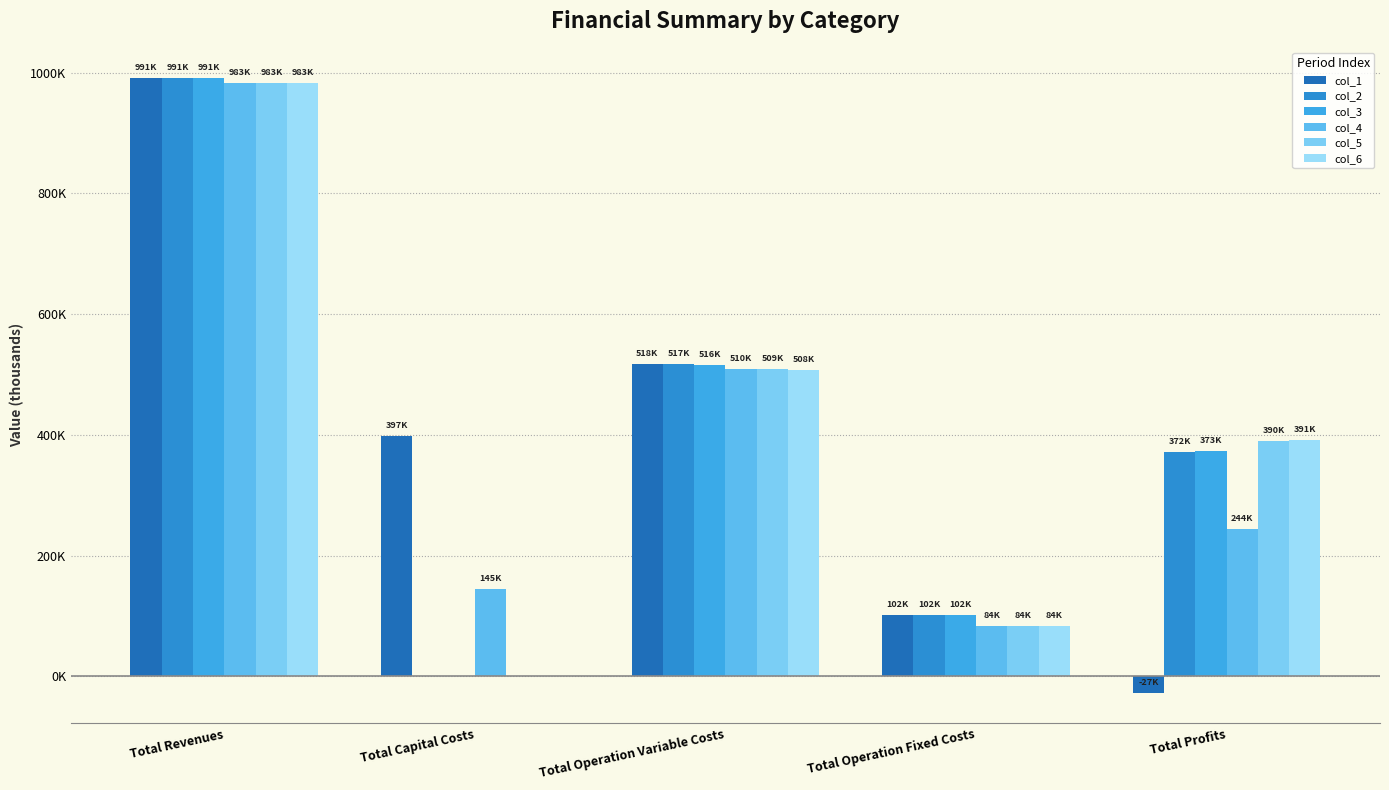

What is the value of the col_4 bar at the 1st from the left?

983075.9